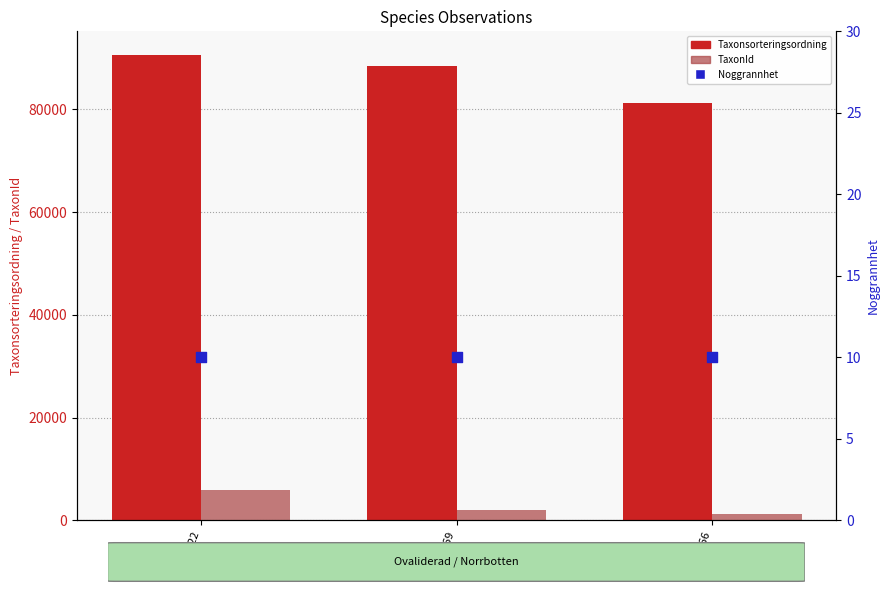

Which series reaches the maximum Y coordinate?

Taxonsorteringsordning